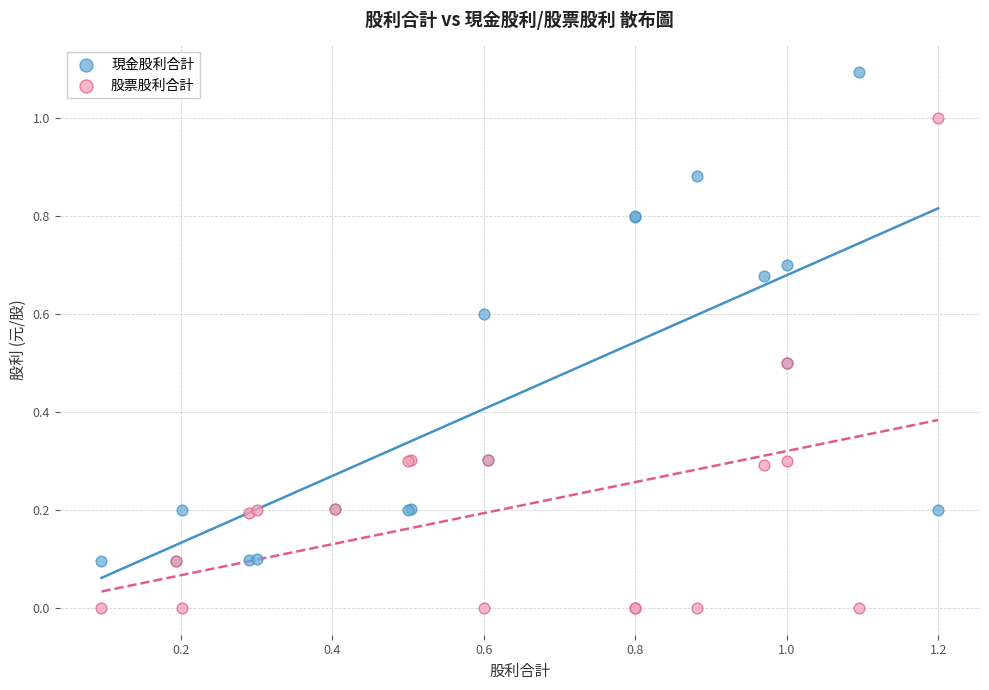

Which series contains the lowest Y value?

股票股利合計